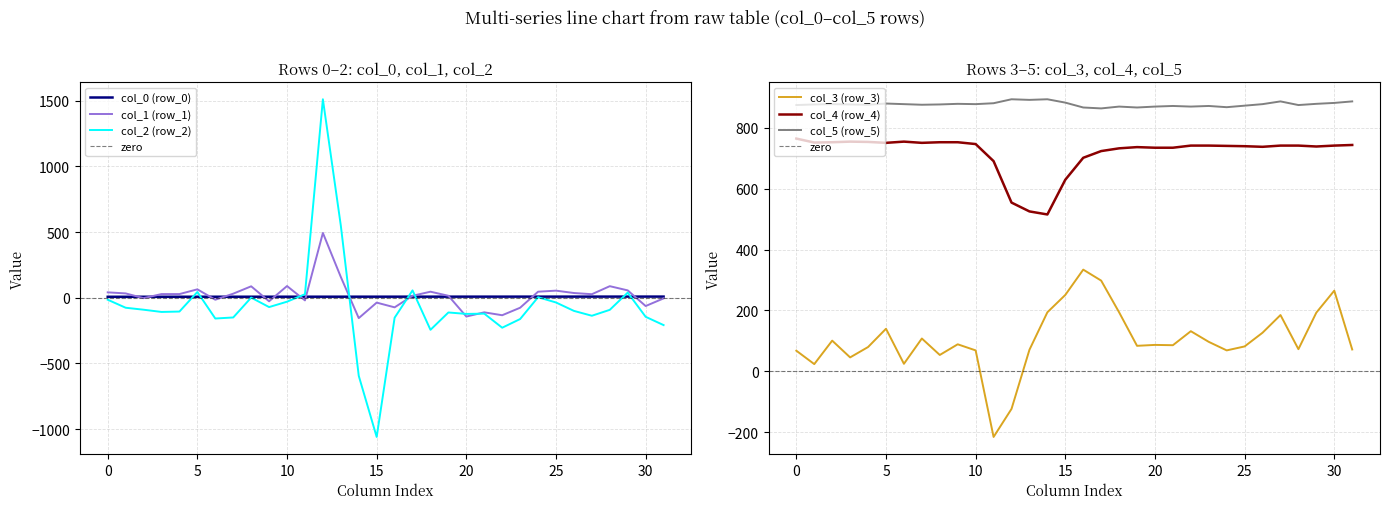

Is this an area chart (filled region under the line)?

No